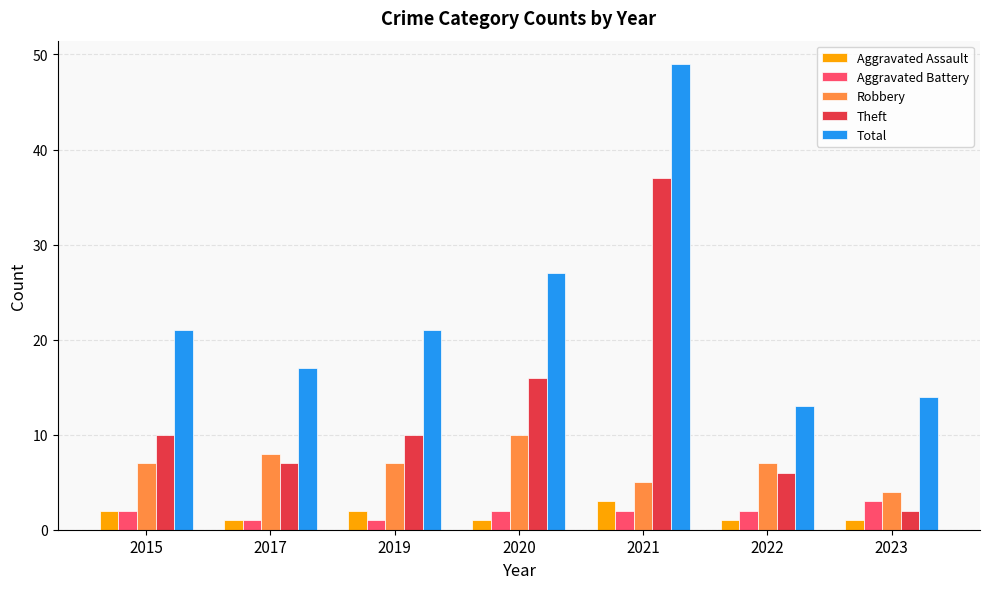

What is the difference between the maximum and minimum values in the Robbery series?

6